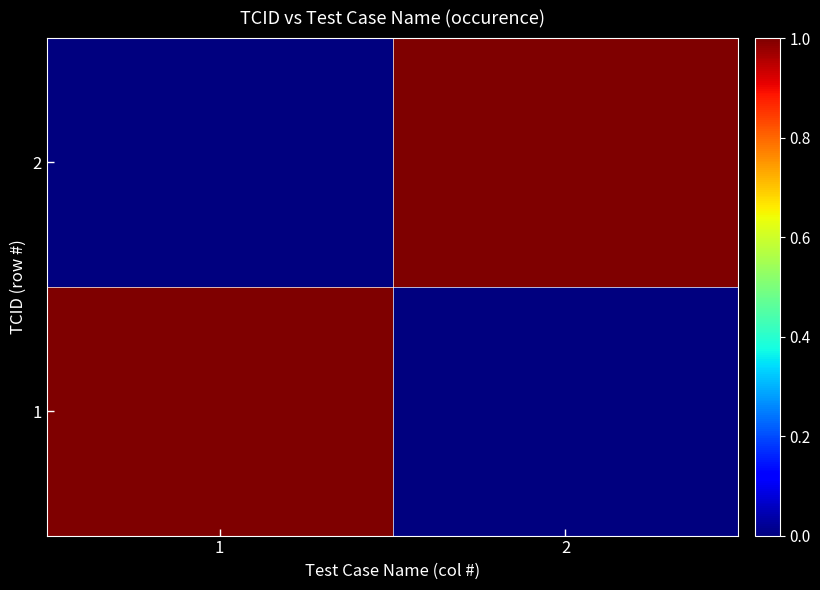

Reading left to right, list all the values displayed in this chart.

1: 1=1	2=0
2: 1=0	2=1